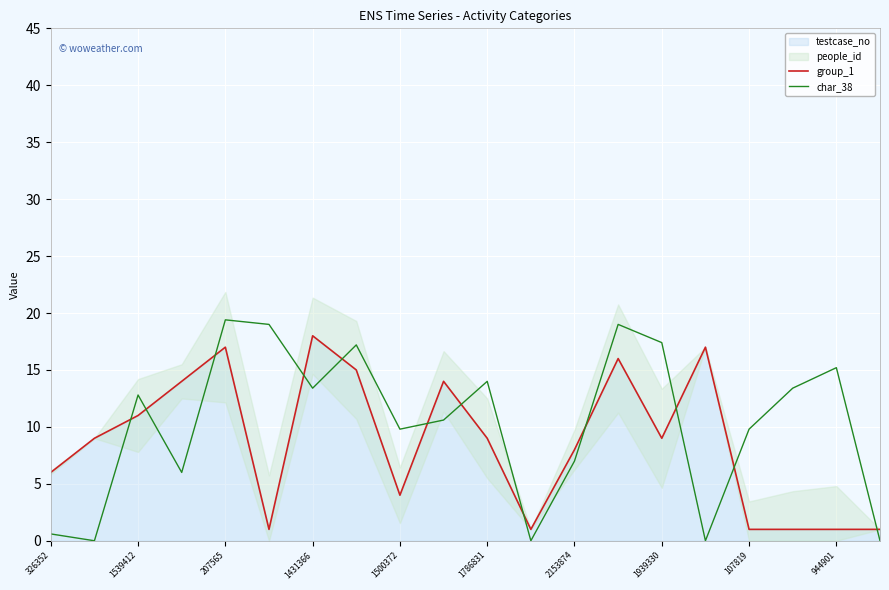

Is it true that char_38 equals 14.0 at 1786831?

True